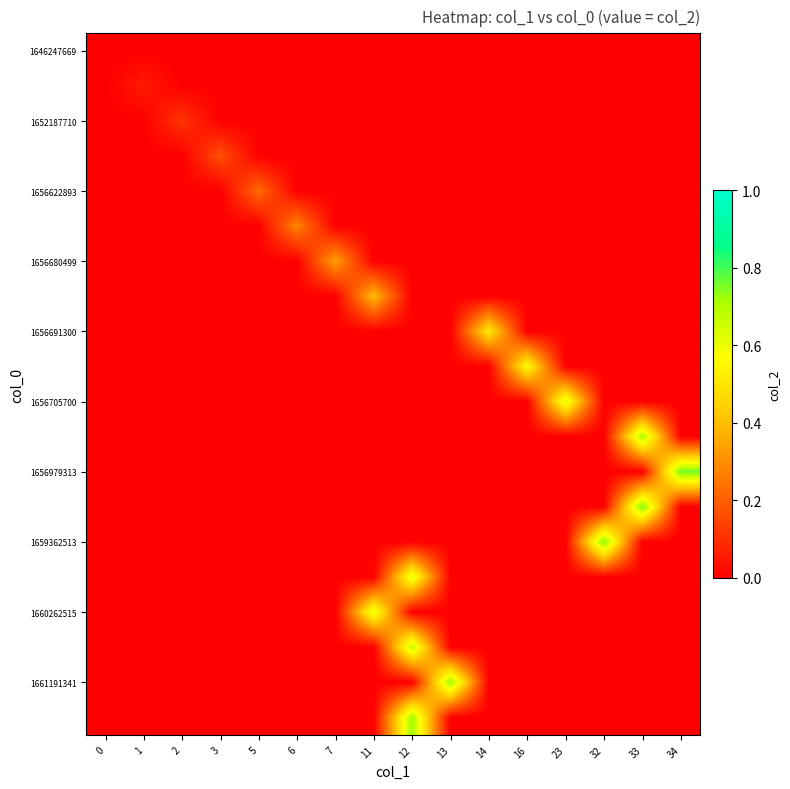

Reading right to left, what are all the values shown in this chart?

row_0: 0.0	0.0	0.0	0.0	0.0	0.0	0.0	0.0	0.0	0.0	0.0	0.0	0.0	0.0	0.0	0.0
row_1: 0.0	0.0	0.0	0.0	0.0	0.0	0.0	0.0	0.0	0.0	0.0	0.0	0.0	0.0	0.1	0.0
row_2: 0.0	0.0	0.0	0.0	0.0	0.0	0.0	0.0	0.0	0.0	0.0	0.0	0.0	0.1	0.0	0.0
row_3: 0.0	0.0	0.0	0.0	0.0	0.0	0.0	0.0	0.0	0.0	0.0	0.0	0.2	0.0	0.0	0.0
row_4: 0.0	0.0	0.0	0.0	0.0	0.0	0.0	0.0	0.0	0.0	0.0	0.2	0.0	0.0	0.0	0.0
row_5: 0.0	0.0	0.0	0.0	0.0	0.0	0.0	0.0	0.0	0.0	0.3	0.0	0.0	0.0	0.0	0.0
row_6: 0.0	0.0	0.0	0.0	0.0	0.0	0.0	0.0	0.0	0.3	0.0	0.0	0.0	0.0	0.0	0.0
row_7: 0.0	0.0	0.0	0.0	0.0	0.0	0.0	0.0	0.4	0.0	0.0	0.0	0.0	0.0	0.0	0.0
row_8: 0.0	0.0	0.0	0.0	0.0	0.5	0.0	0.0	0.0	0.0	0.0	0.0	0.0	0.0	0.0	0.0
row_9: 0.0	0.0	0.0	0.0	0.6	0.0	0.0	0.0	0.0	0.0	0.0	0.0	0.0	0.0	0.0	0.0
row_10: 0.0	0.0	0.0	0.6	0.0	0.0	0.0	0.0	0.0	0.0	0.0	0.0	0.0	0.0	0.0	0.0
row_11: 0.0	0.7	0.0	0.0	0.0	0.0	0.0	0.0	0.0	0.0	0.0	0.0	0.0	0.0	0.0	0.0
row_12: 0.8	0.0	0.0	0.0	0.0	0.0	0.0	0.0	0.0	0.0	0.0	0.0	0.0	0.0	0.0	0.0
row_13: 0.0	0.8	0.0	0.0	0.0	0.0	0.0	0.0	0.0	0.0	0.0	0.0	0.0	0.0	0.0	0.0
row_14: 0.0	0.0	0.8	0.0	0.0	0.0	0.0	0.0	0.0	0.0	0.0	0.0	0.0	0.0	0.0	0.0
row_15: 0.0	0.0	0.0	0.0	0.0	0.0	0.0	0.6	0.0	0.0	0.0	0.0	0.0	0.0	0.0	0.0
row_16: 0.0	0.0	0.0	0.0	0.0	0.0	0.0	0.0	0.6	0.0	0.0	0.0	0.0	0.0	0.0	0.0
row_17: 0.0	0.0	0.0	0.0	0.0	0.0	0.0	0.7	0.0	0.0	0.0	0.0	0.0	0.0	0.0	0.0
row_18: 0.0	0.0	0.0	0.0	0.0	0.0	0.7	0.0	0.0	0.0	0.0	0.0	0.0	0.0	0.0	0.0
row_19: 0.0	0.0	0.0	0.0	0.0	0.0	0.0	0.7	0.0	0.0	0.0	0.0	0.0	0.0	0.0	0.0